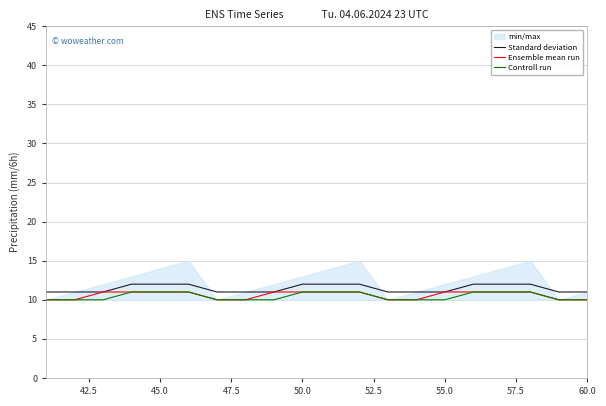

Which series has the largest total across all categories?

Standard deviation